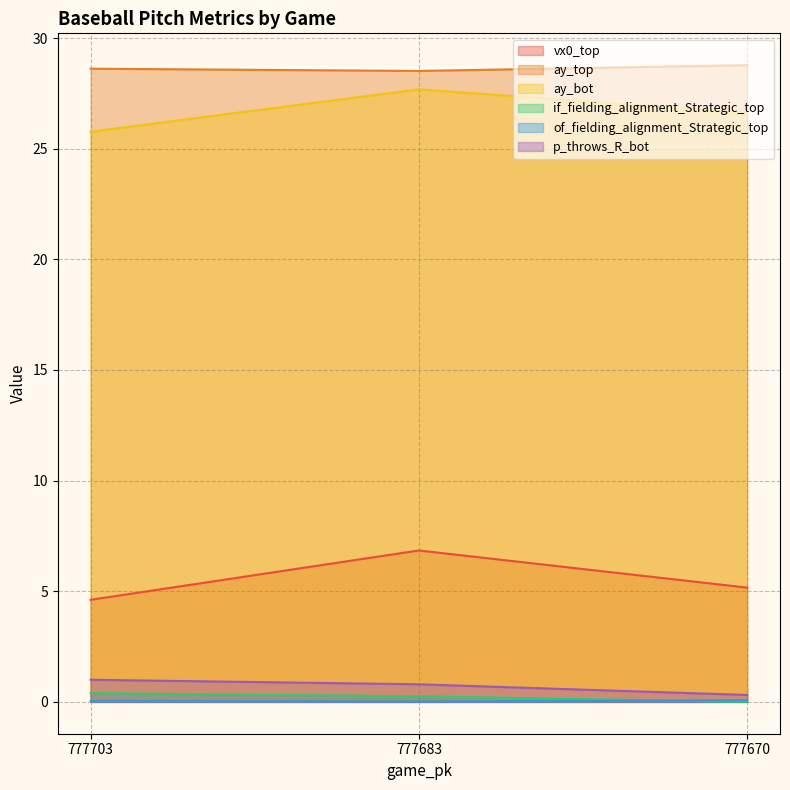

True or false: of_fielding_alignment_Strategic_top has a value of 0.1 at 777670.

True